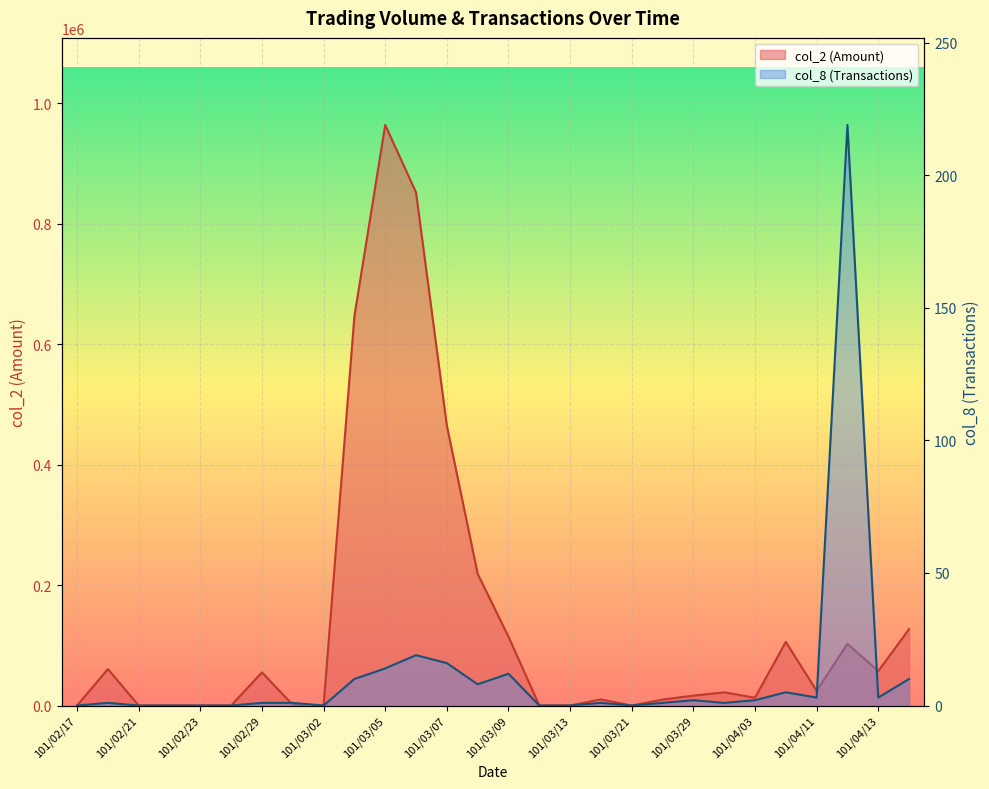

The col_2 (Amount) series shows 0 at 101/02/24. True or false?

True